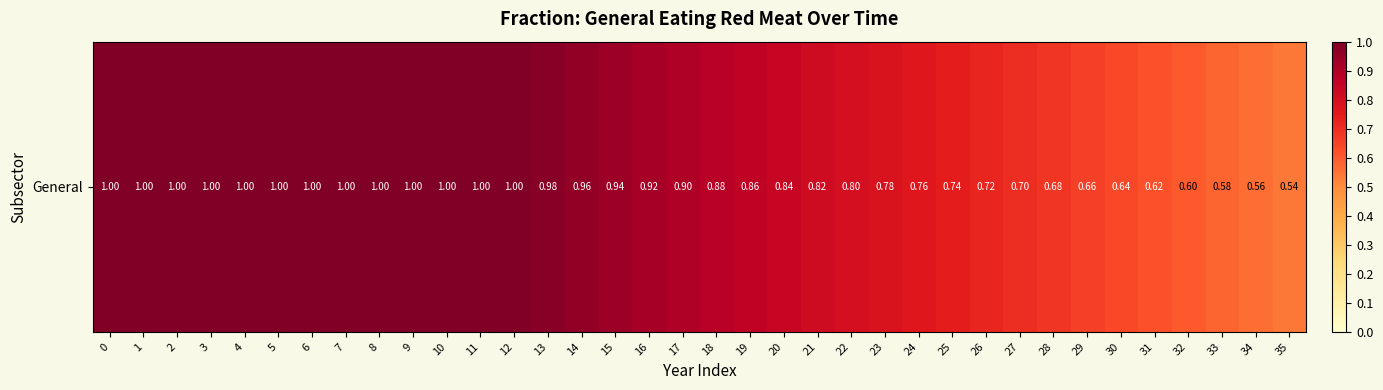

What is the sum of the values at 2 and 32?

1.6